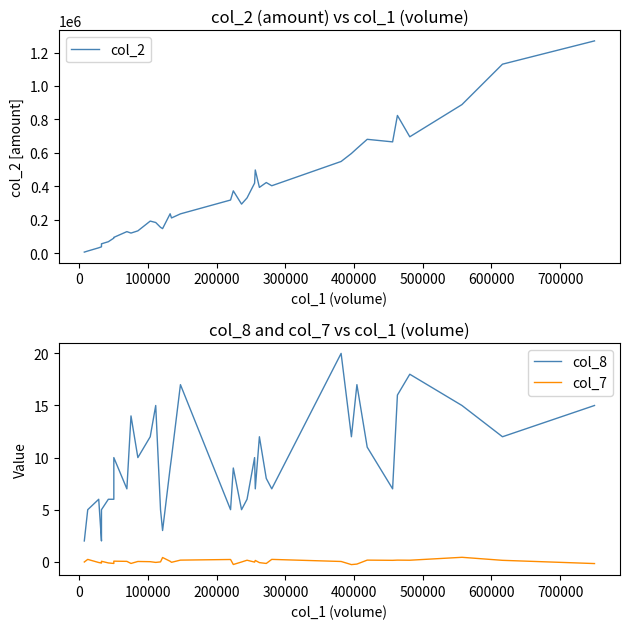

Is the value of col_2 at 33 greater than the value of col_7 at 27?

Yes